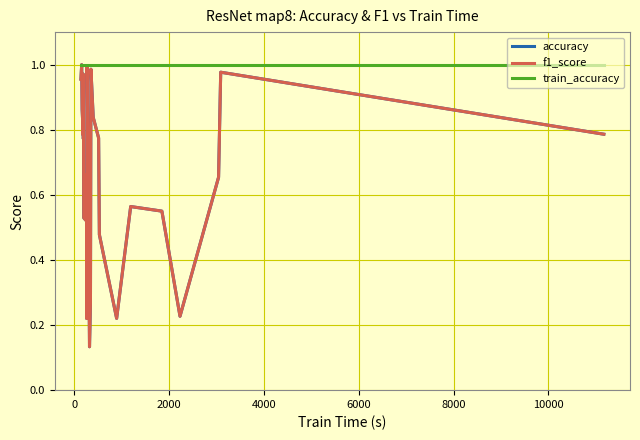

Reading left to right, transcribe all the data shown in this chart.

accuracy: 1.0	1.0	0.9	0.8	1.0	0.8	0.9	0.5	0.5	0.7	0.2	1.0	0.7	0.1	0.3	1.0	0.8	0.8	0.5	0.2	0.6	0.6	0.2	0.7	1.0	0.8
f1_score: 1.0	1.0	0.9	0.8	1.0	0.8	0.9	0.5	0.5	0.7	0.2	1.0	0.7	0.1	0.3	1.0	0.8	0.8	0.5	0.2	0.6	0.6	0.2	0.7	1.0	0.8
train_accuracy: 1.0	1.0	1.0	1.0	1.0	1.0	1.0	1.0	1.0	1.0	1.0	1.0	1.0	1.0	1.0	1.0	1.0	1.0	1.0	1.0	1.0	1.0	1.0	1.0	1.0	1.0